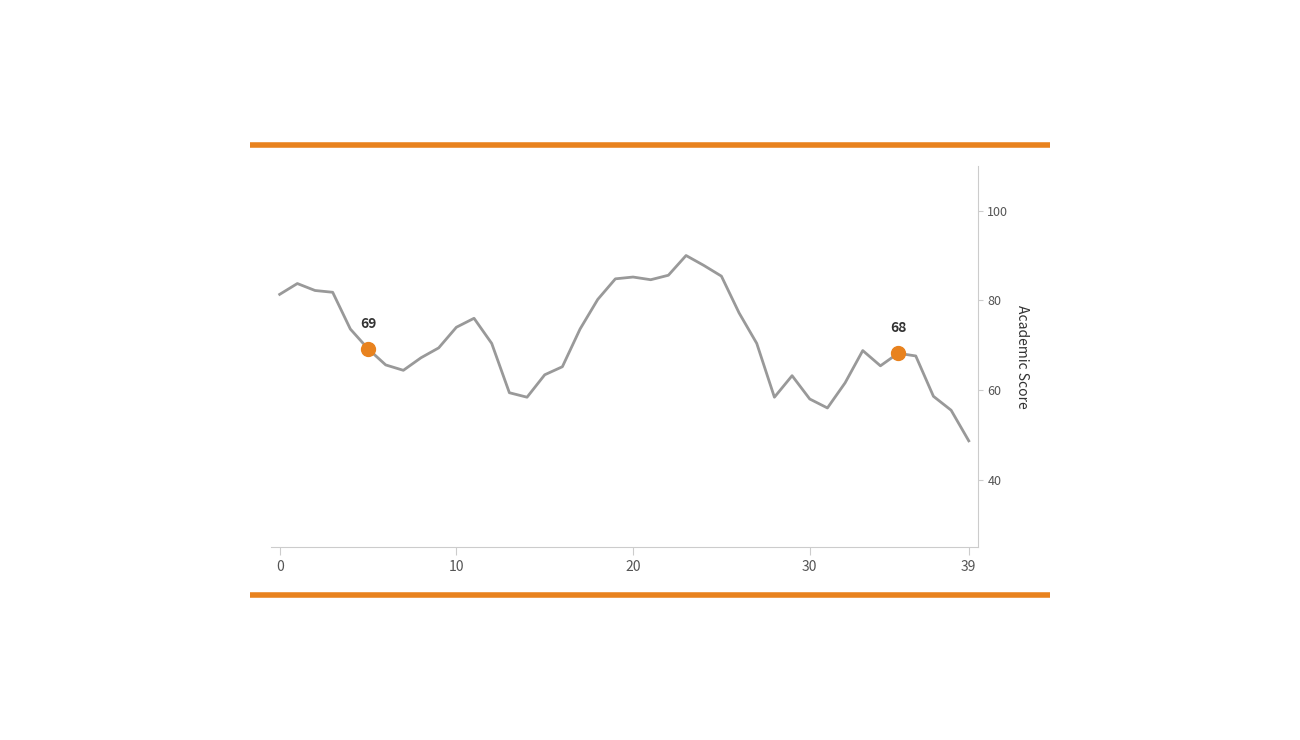

What is the value of the 25th point from the left?

87.8